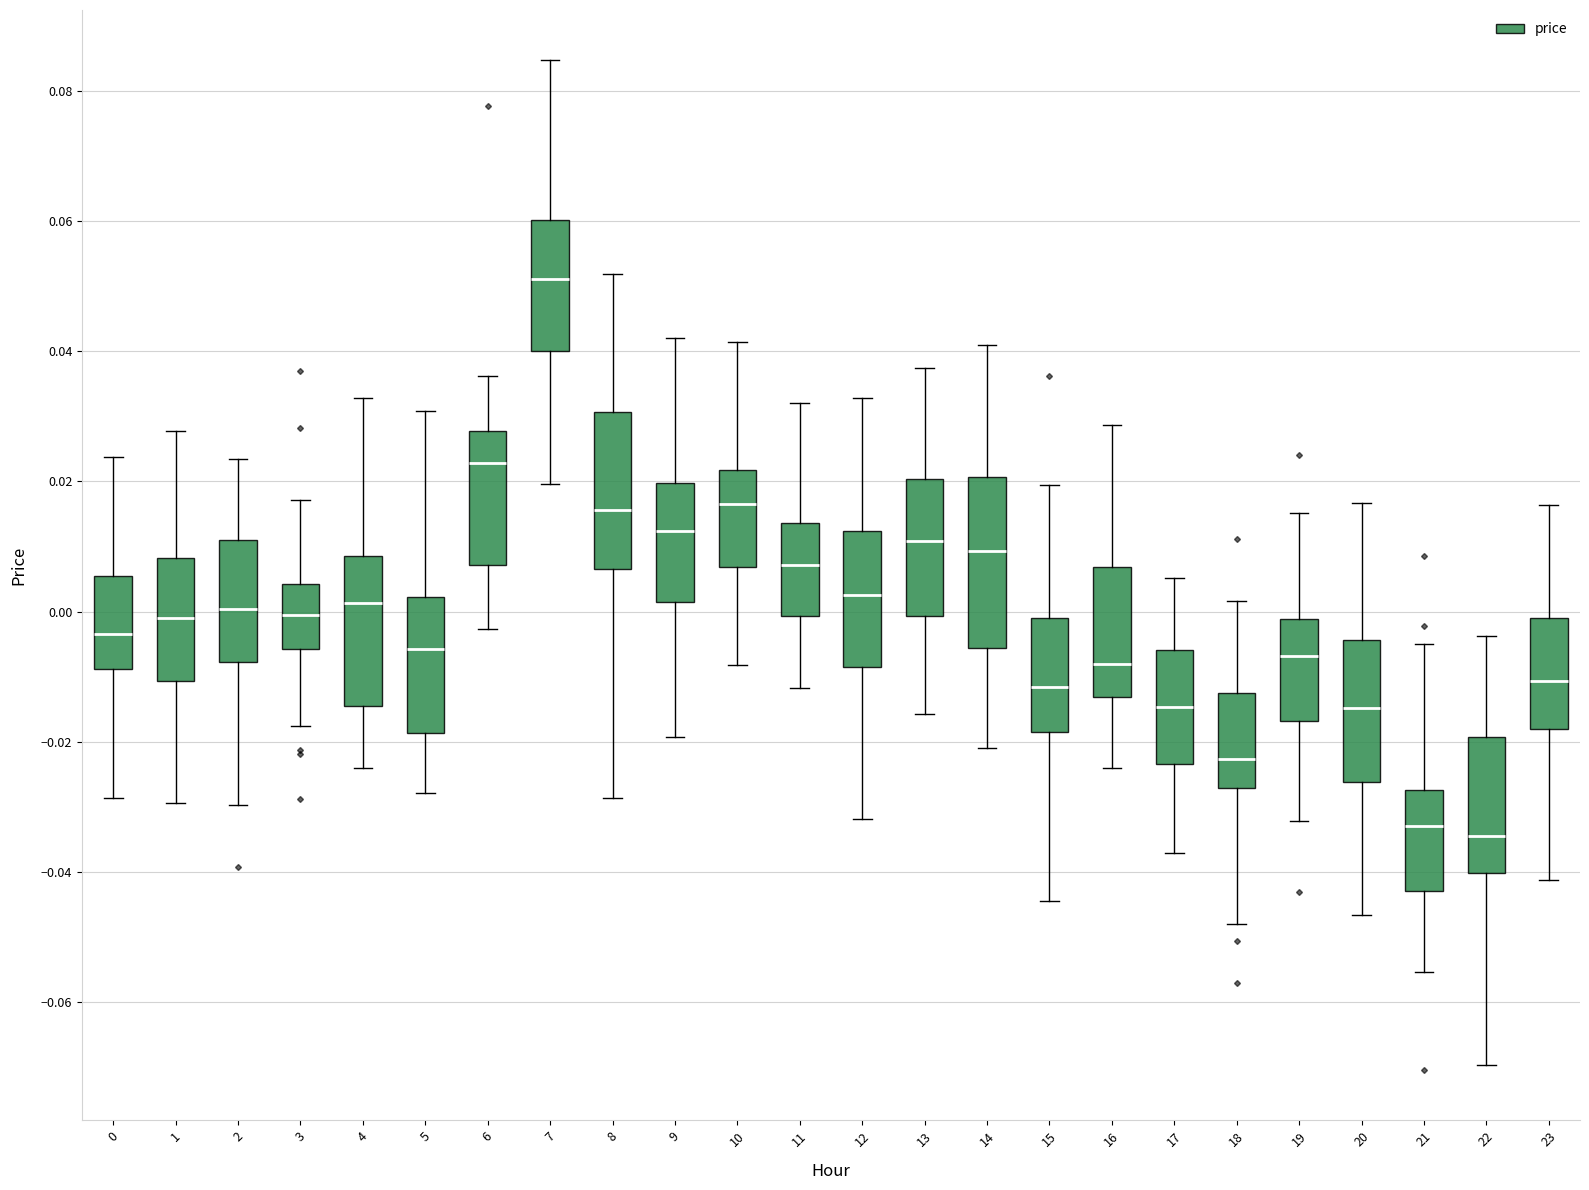

Where is the lower edge of the box at x = 12 on the y-axis? The values are not printed on the chart, so give them approximately, as read against the axis.

-0.008